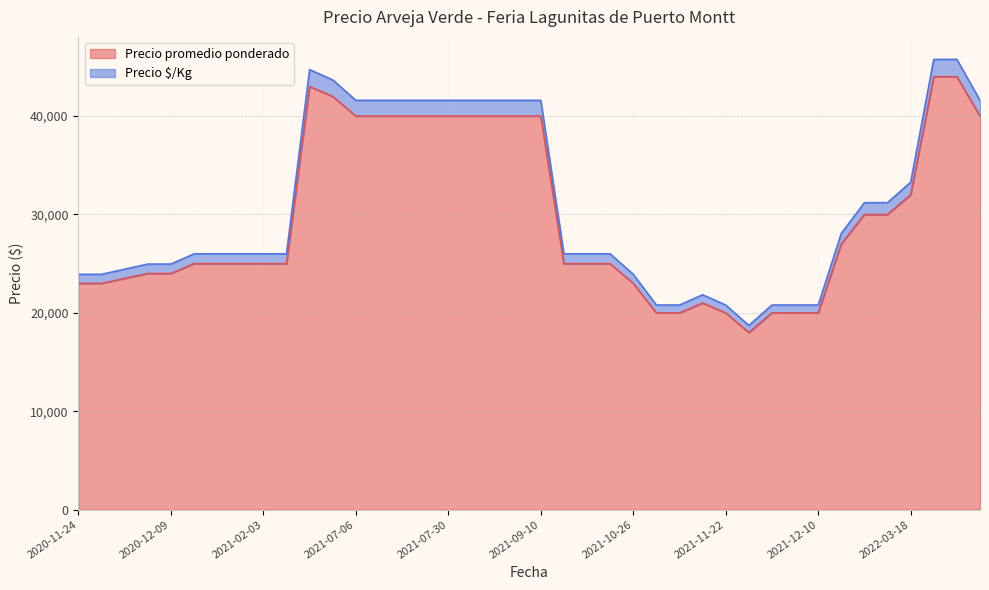

List the series in order of their overall mean, highest first.

Precio promedio ponderado, Precio $/Kg